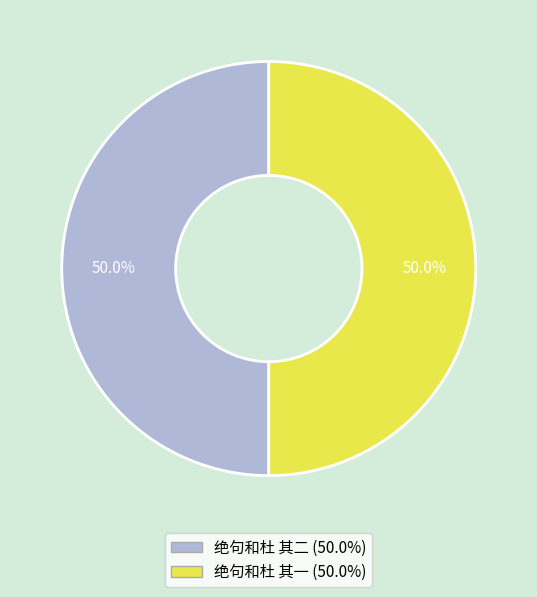

What is the ratio of the value at 绝句和杜 其二 to the value at 绝句和杜 其一?

1.0